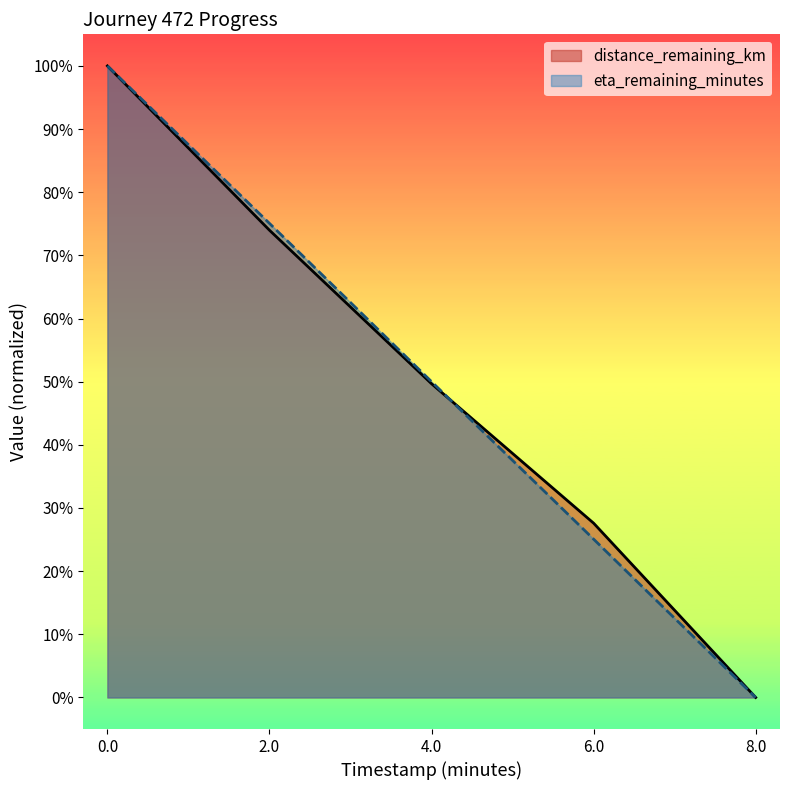

What is the difference between the eta_remaining_minutes values at 8.0 and 2.0?

0.8